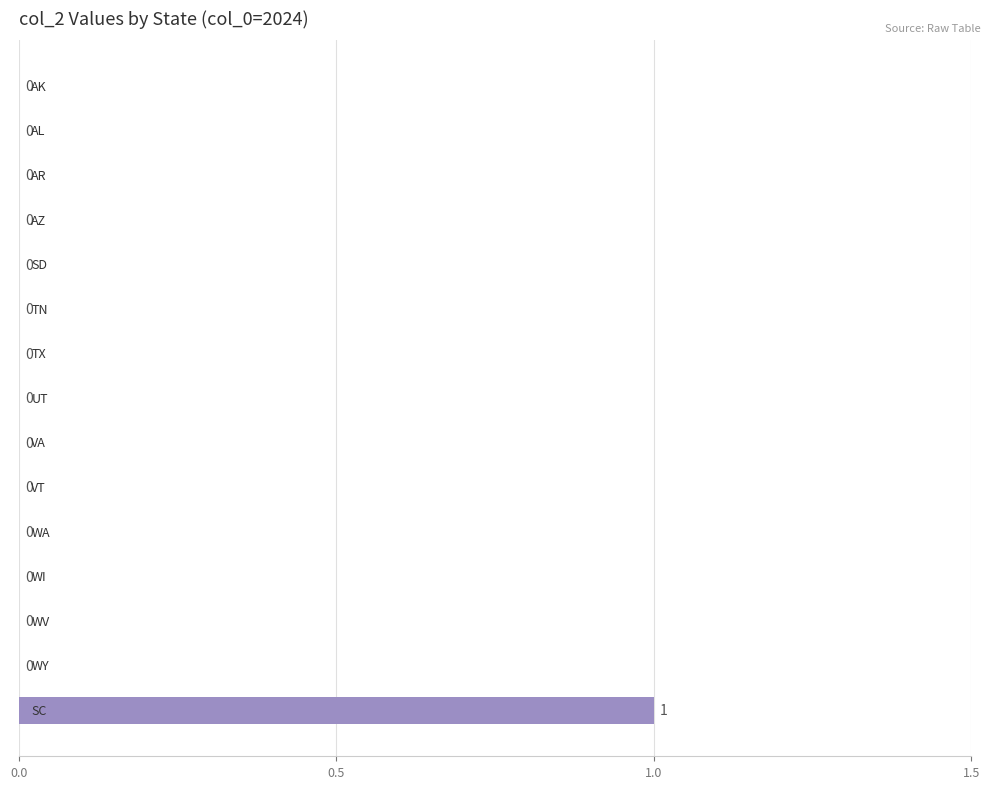

How many values are between 0 and 1?

15